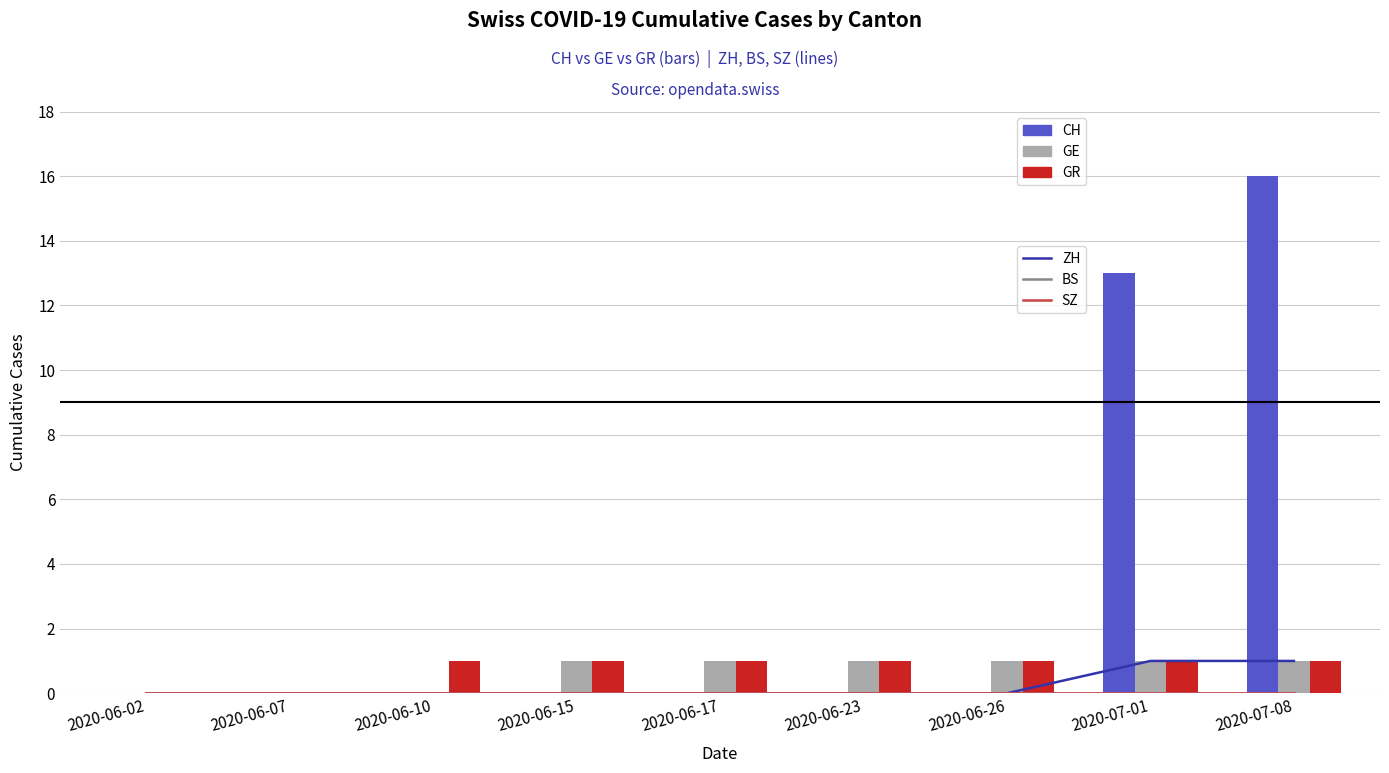

True or false: GE has a value of 2 at 2020-07-08.

False